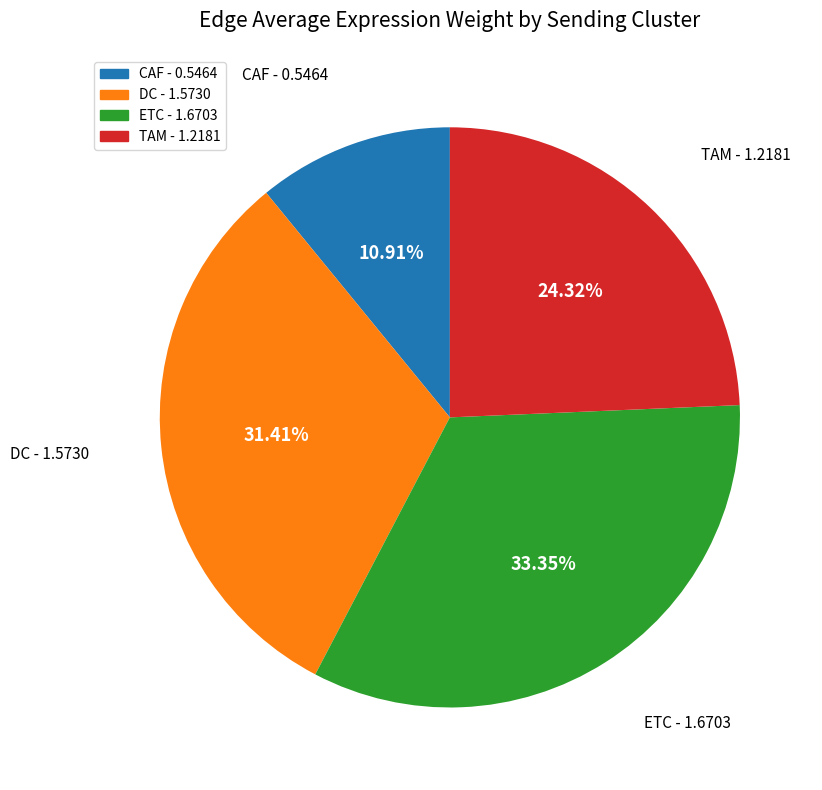

Does TAM represent more than half of the total?

No